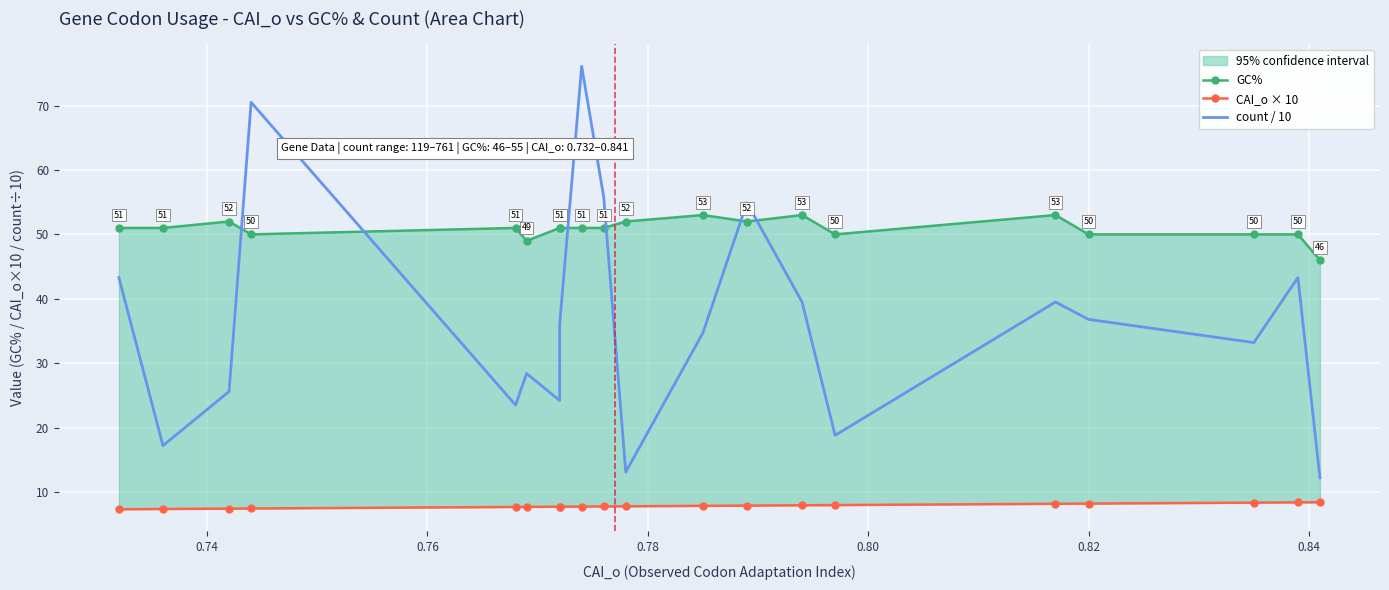

How many lines are shown in the chart?

3